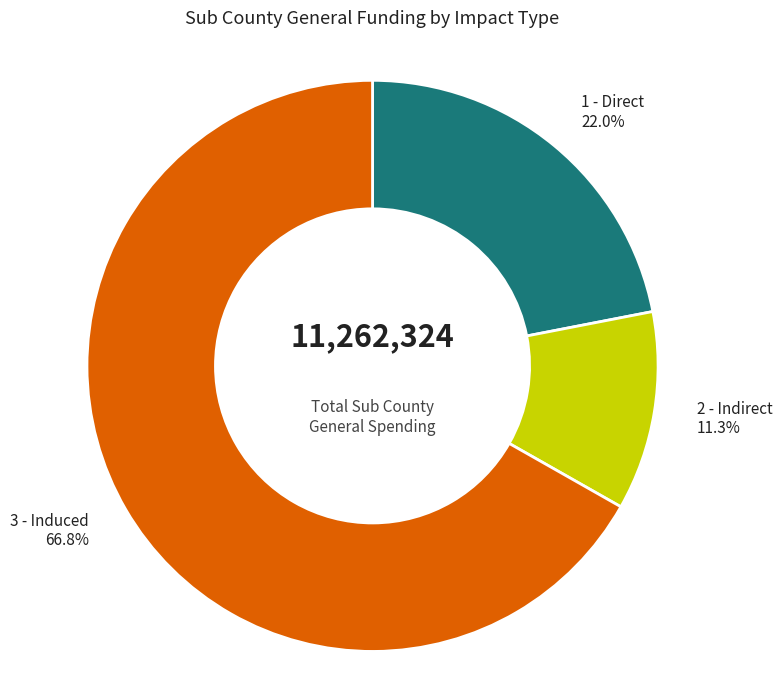

To the nearest percent, what is the combined percentage of 1 - Direct and 2 - Indirect?

33%